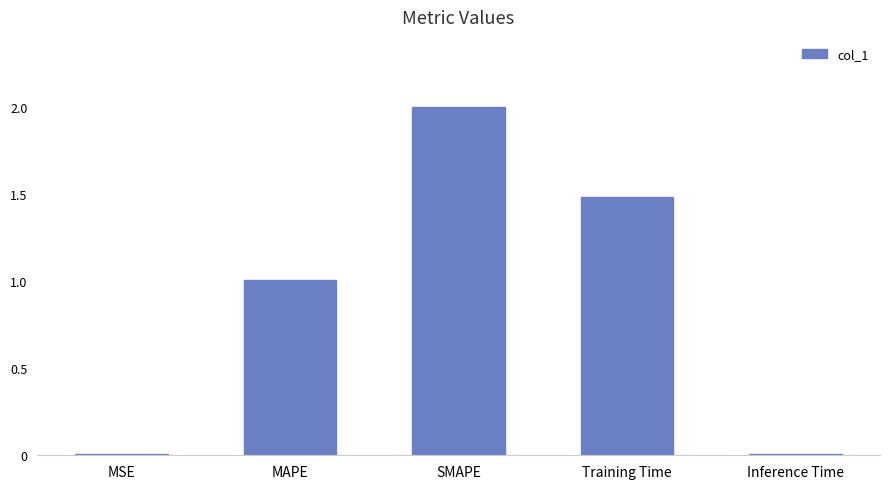

Which category has the highest value across all series?

SMAPE